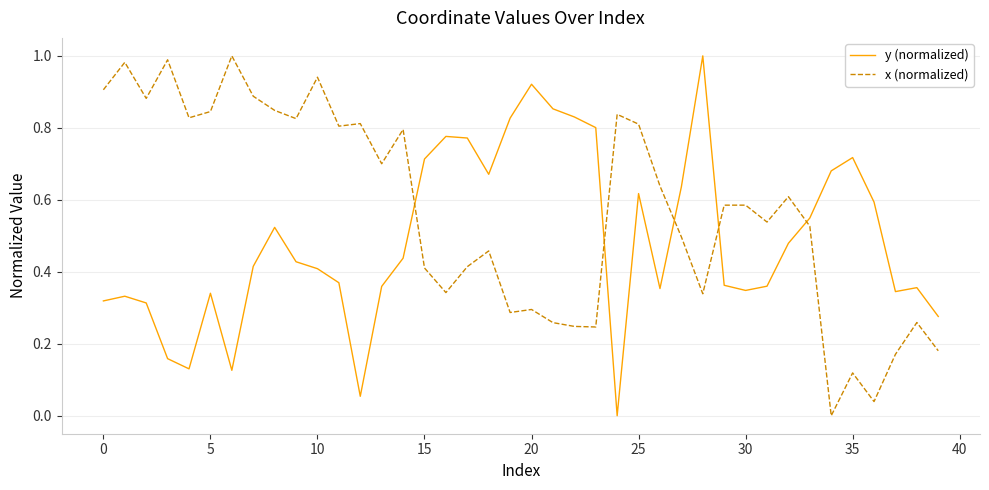

How many intersections are there between y (normalized) and x (normalized)?

5